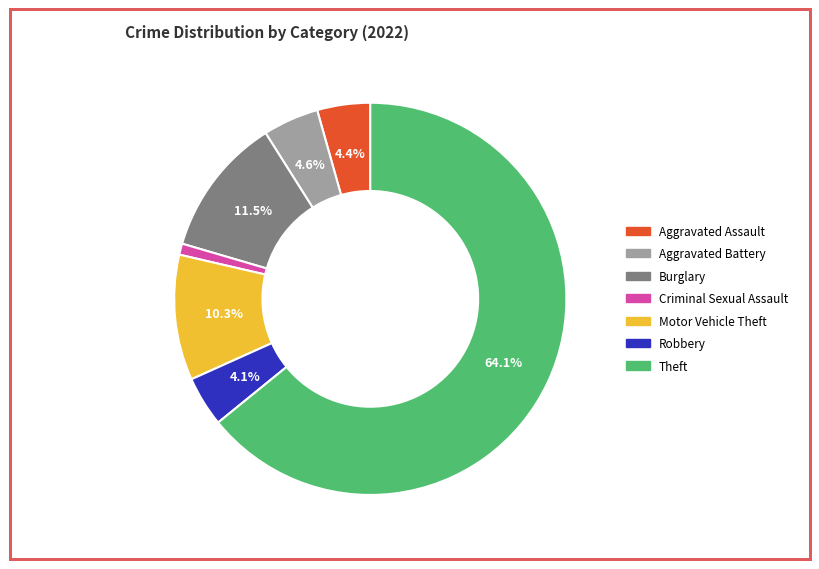

Is there any slice that represents more than half of the pie?

Yes